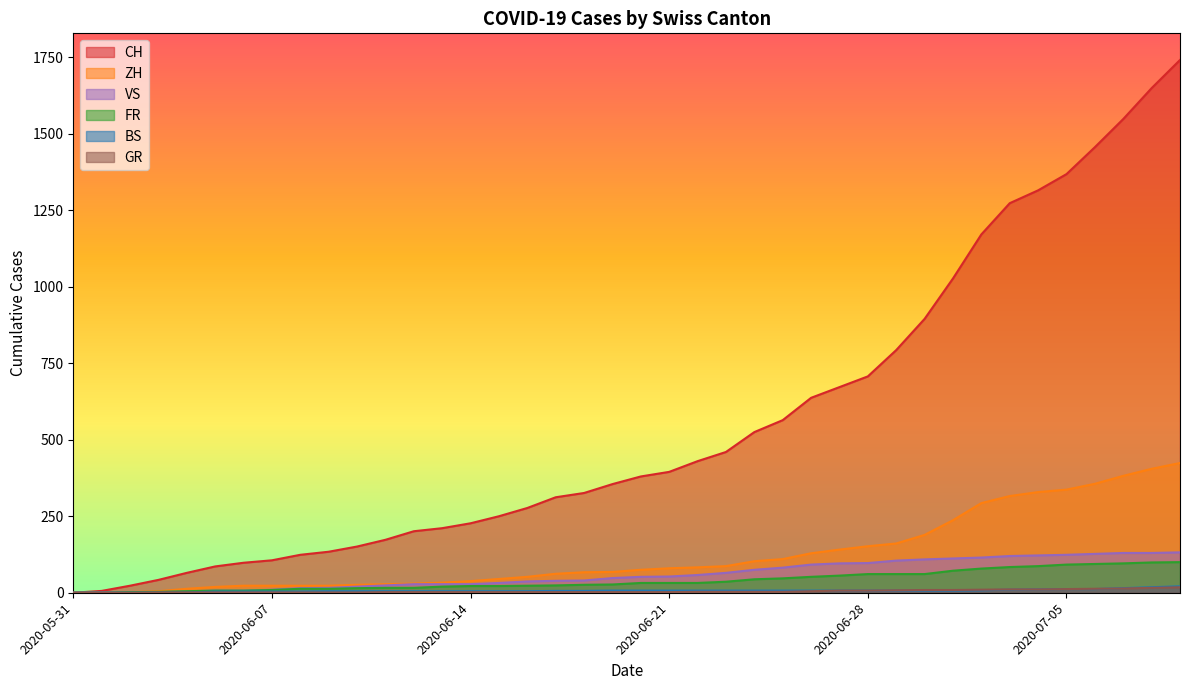

At 2020-06-07, list the series in order from smallest to largest.

GR, BS, FR, VS, ZH, CH